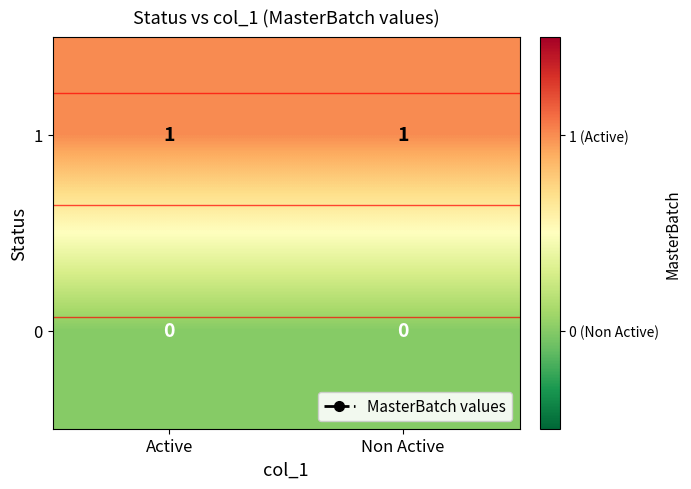

The value of 1 at Non Active is 0. True or false?

False